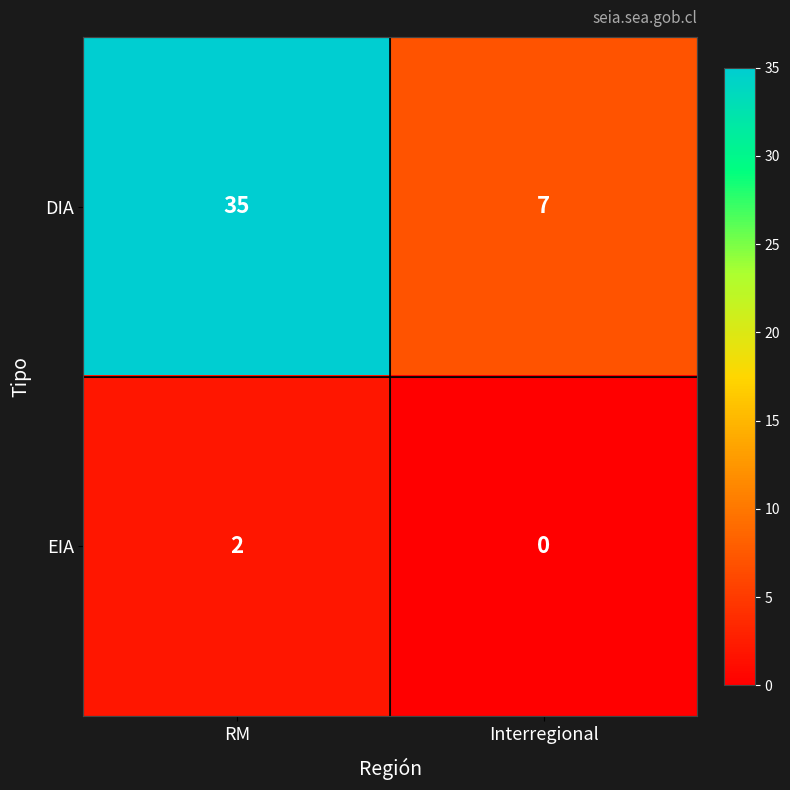

Which series has the largest range (max minus min)?

DIA